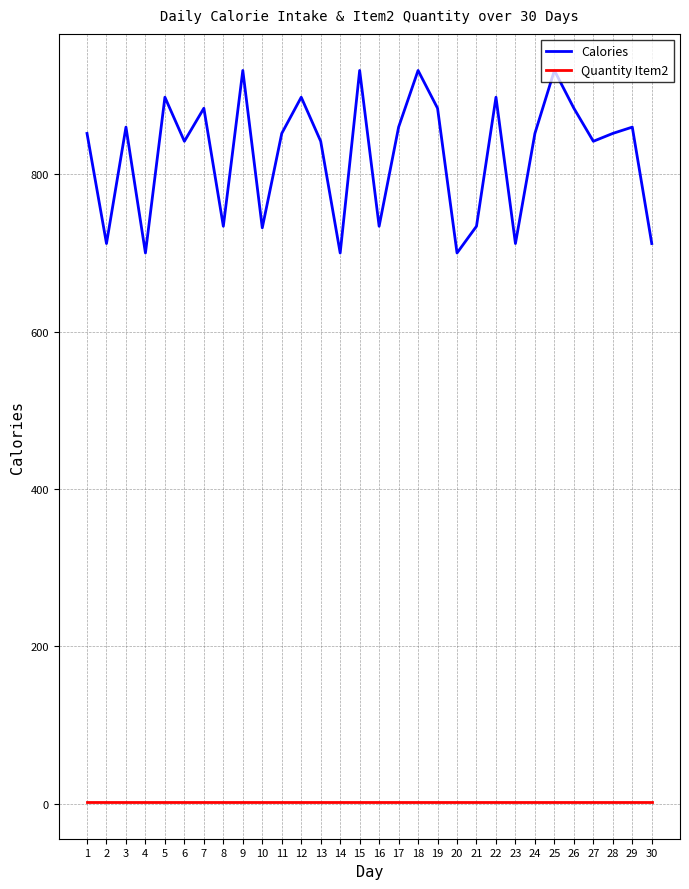

True or false: Calories and Quantity Item2 intersect in this chart.

False